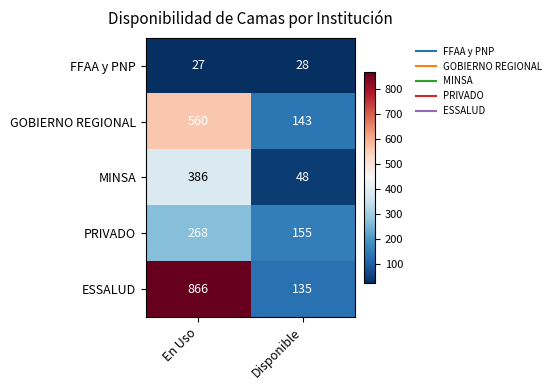

At which label does MINSA reach its minimum?

Disponible